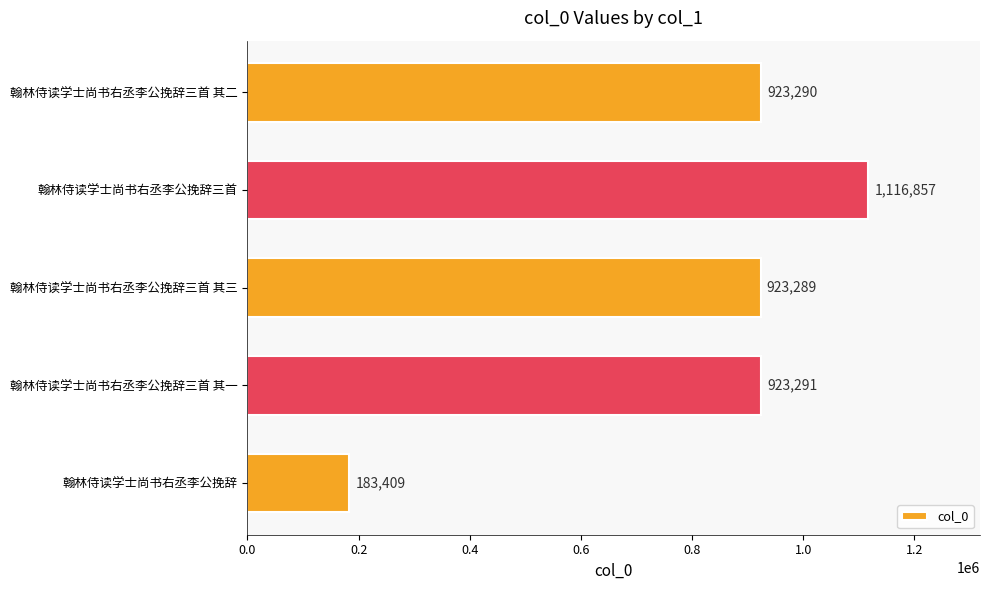

The chart shows a value of 1310559 at 翰林侍读学士尚书右丞李公挽辞三首 其三. True or false?

False